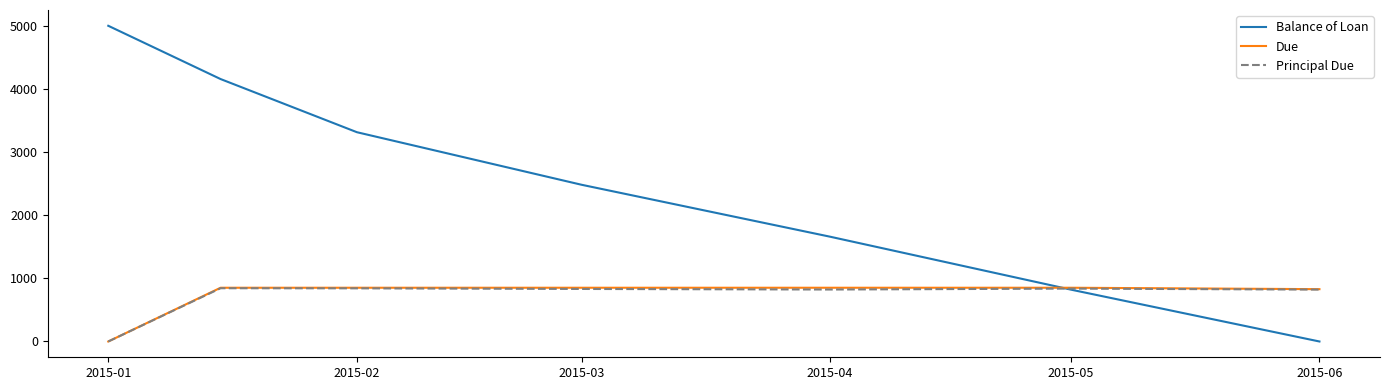

Which series has the largest range (max minus min)?

Balance of Loan